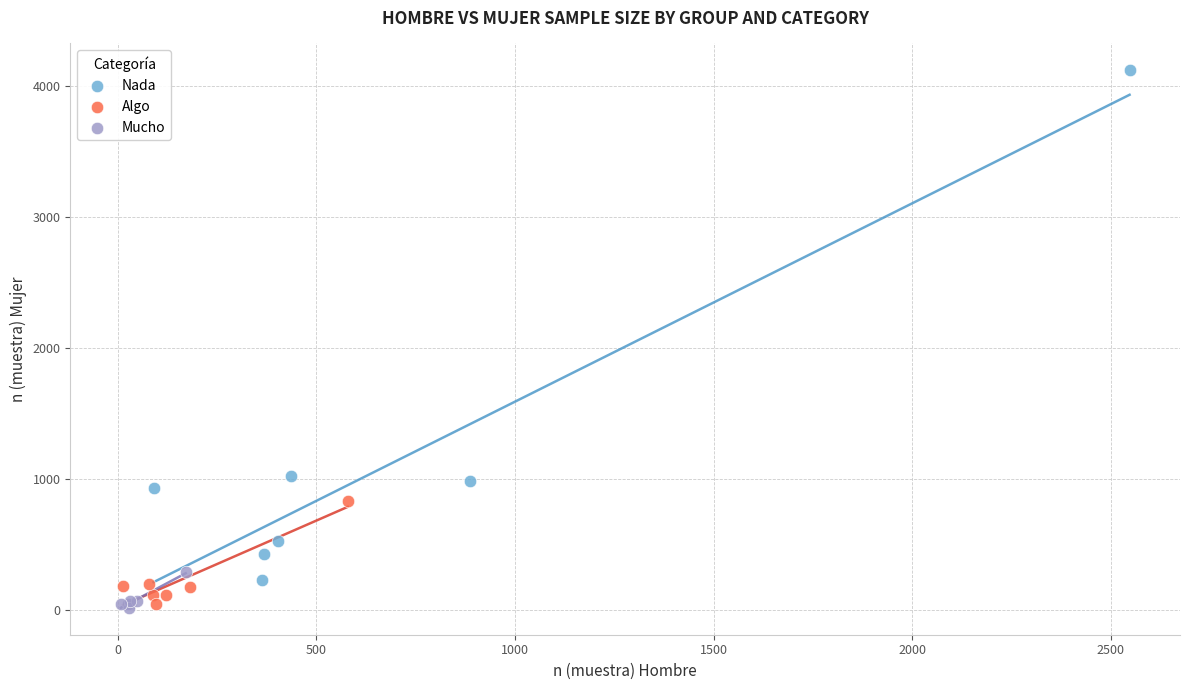

What are all the series names shown in the legend?

Nada, Algo, Mucho